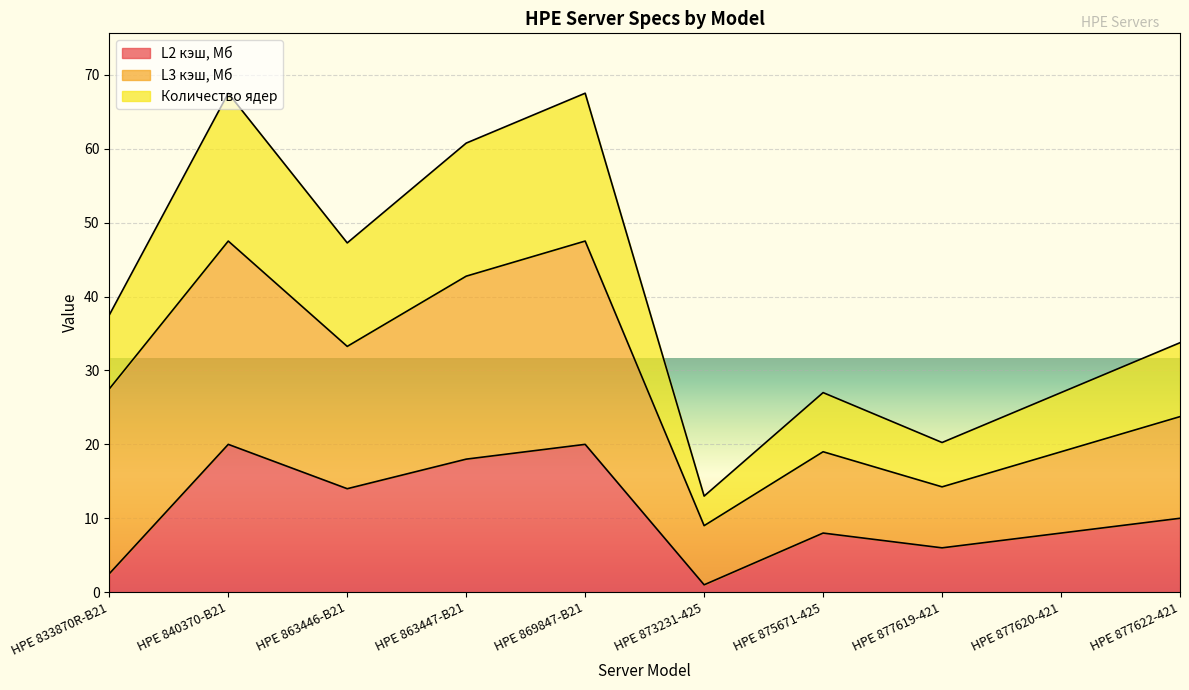

What is the difference between the maximum and minimum values in the L2 кэш, Мб series?

19.0